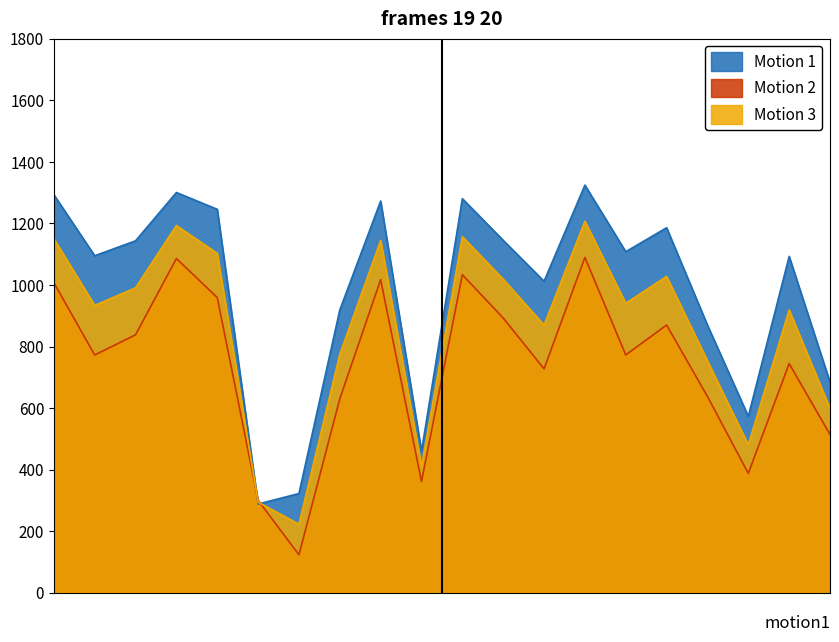

How many series are shown in this chart?

3